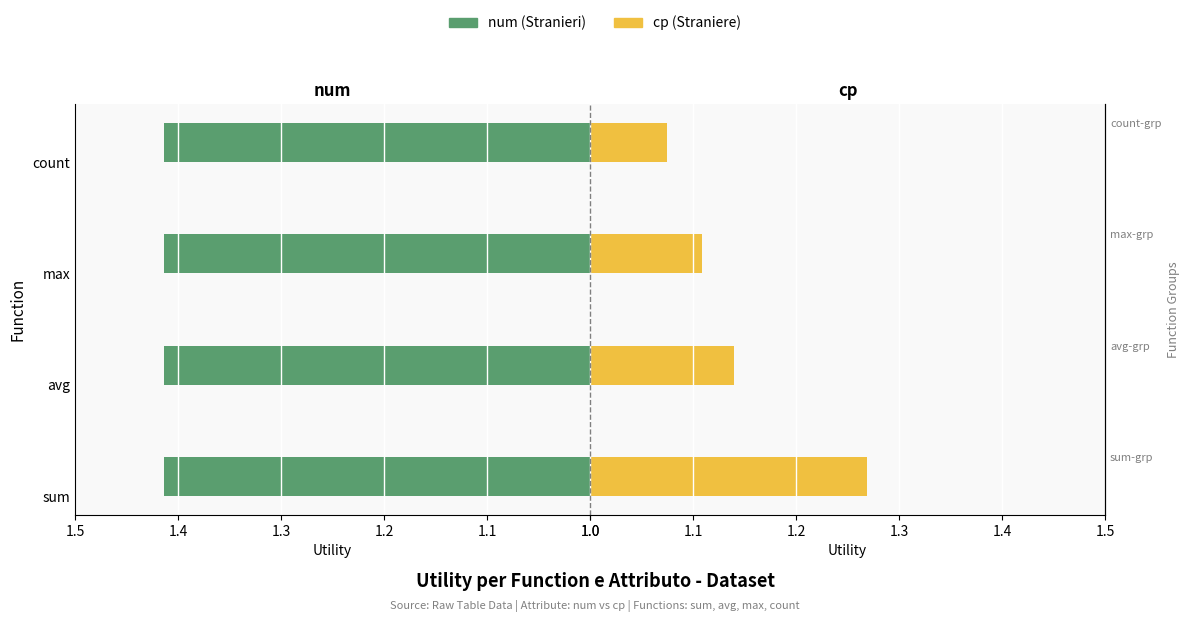

The cp series shows 1.7 at max-grp. True or false?

False